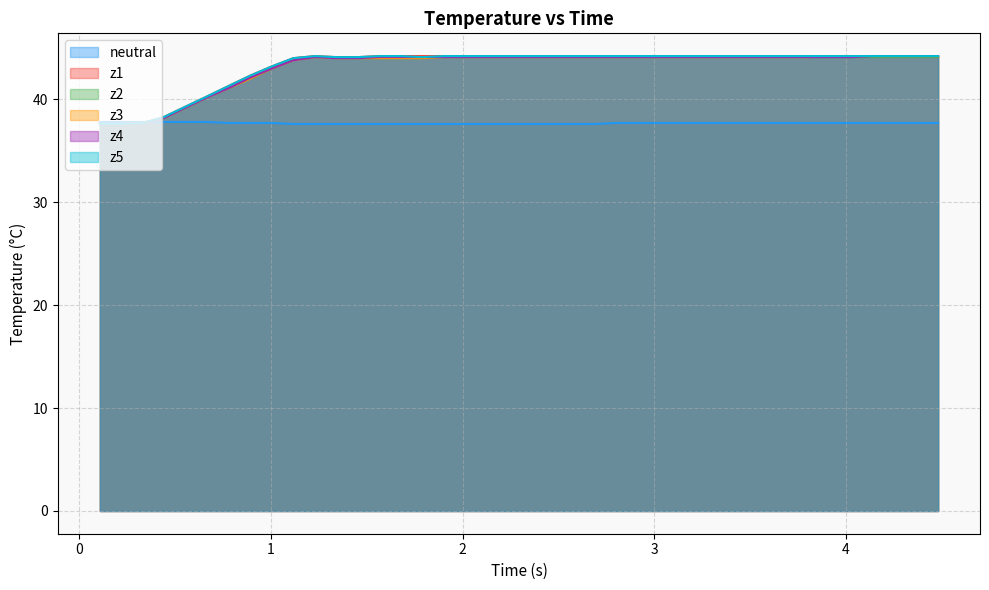

What is the maximum value shown in the chart?

44.2